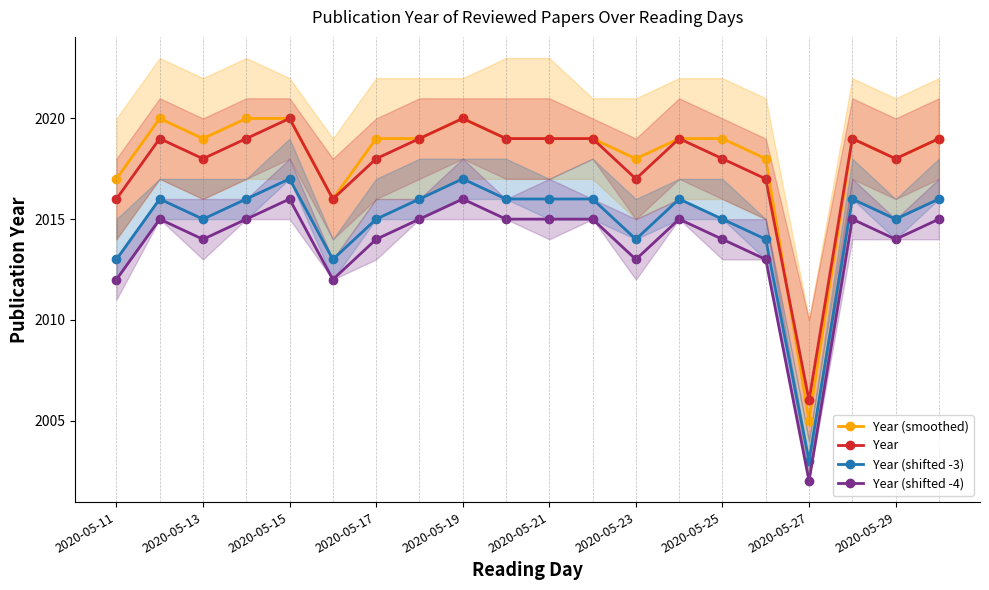

What are all the series names shown in the legend?

Year (smoothed), Year, Year (shifted -3), Year (shifted -4)